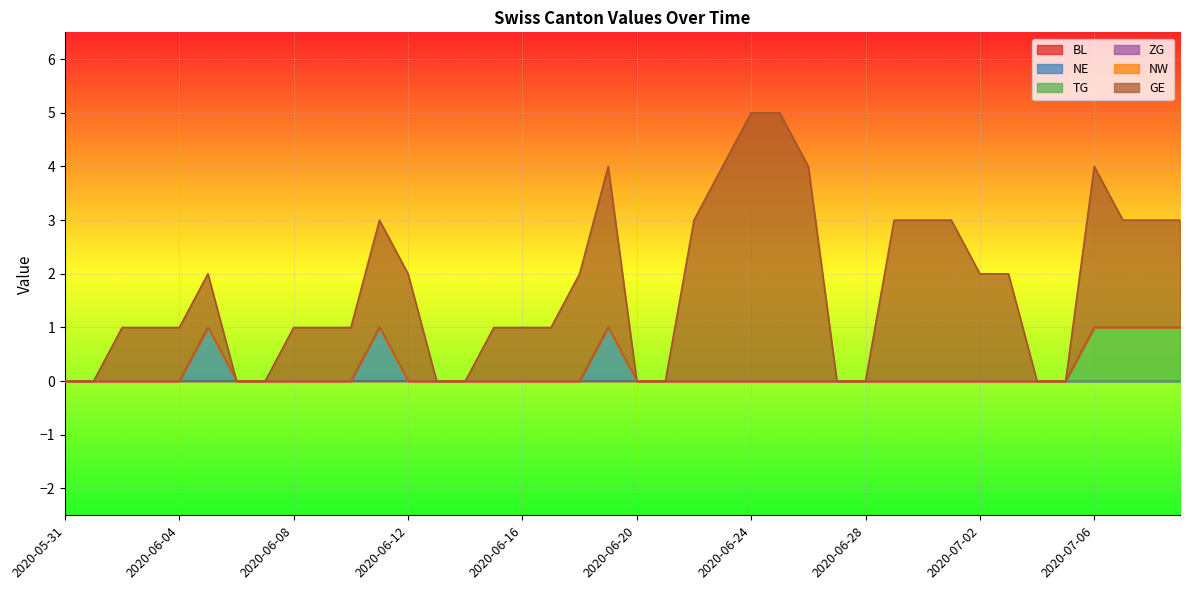

What are all the series names shown in the legend?

BL, NE, TG, ZG, NW, GE